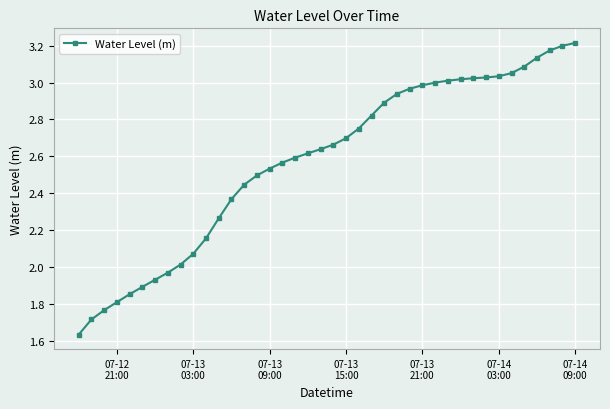

What is the difference between the maximum and second lowest values?

1.5